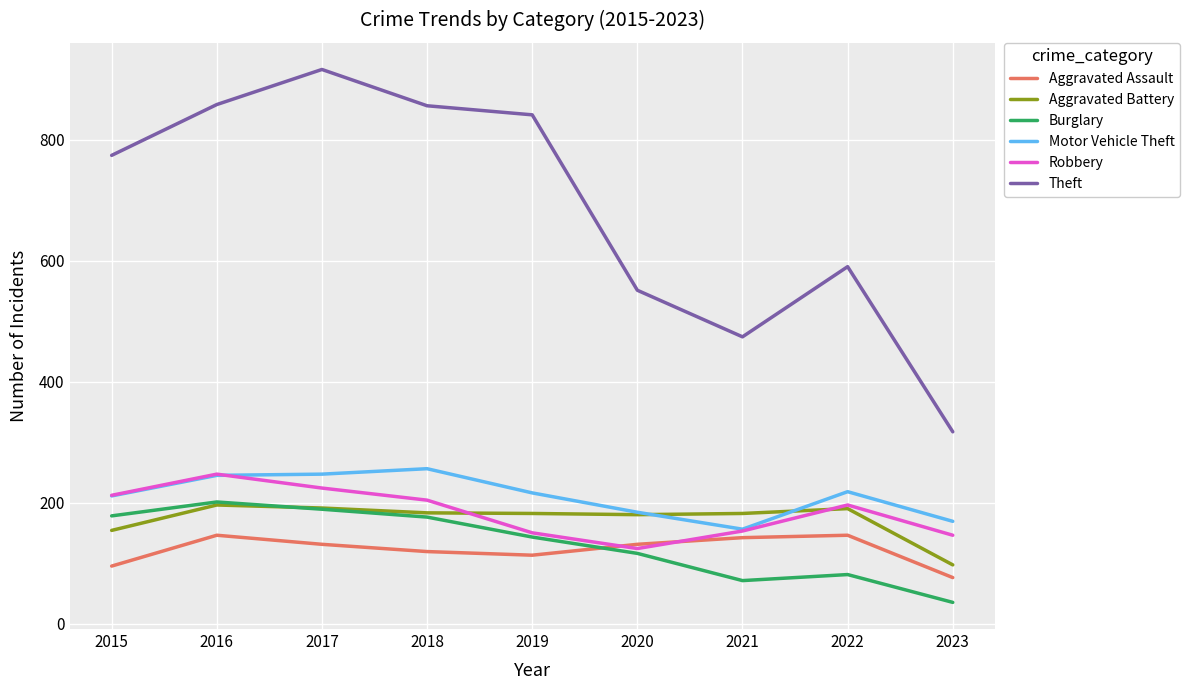

What is the spread (max minus min) of values at 2017?

785